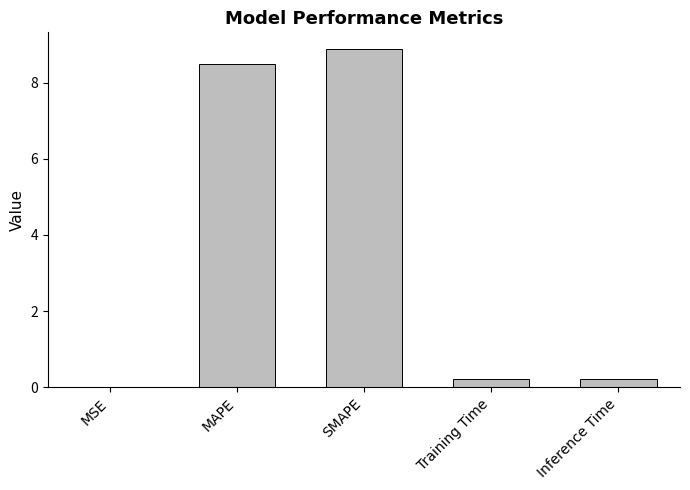

What is the sum of the values at MAPE and MSE?

8.5